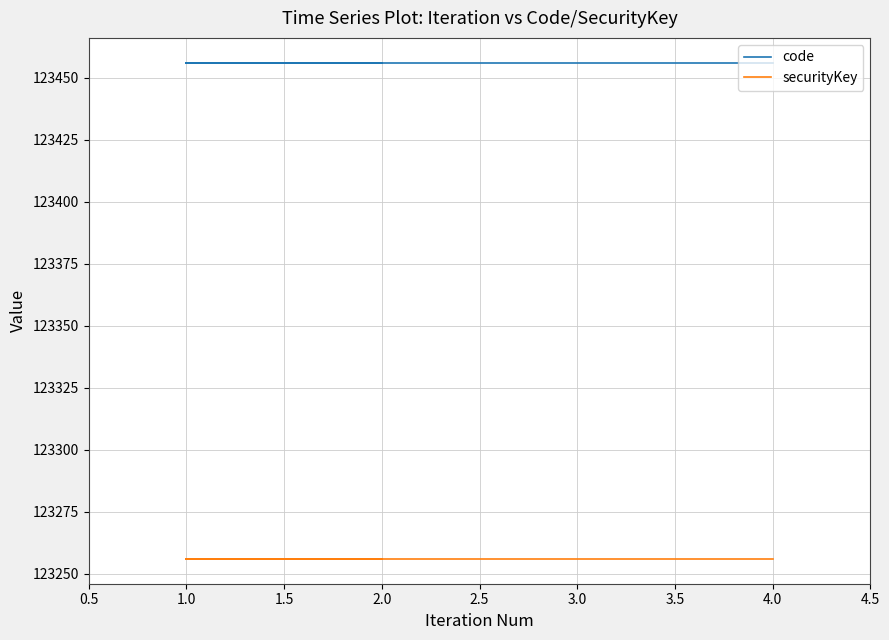

At how many categories does at least one series exceed 123340?

6